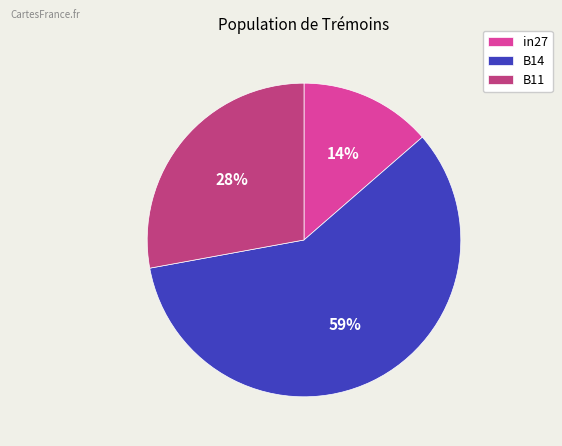

How many slices are in this pie chart?

3